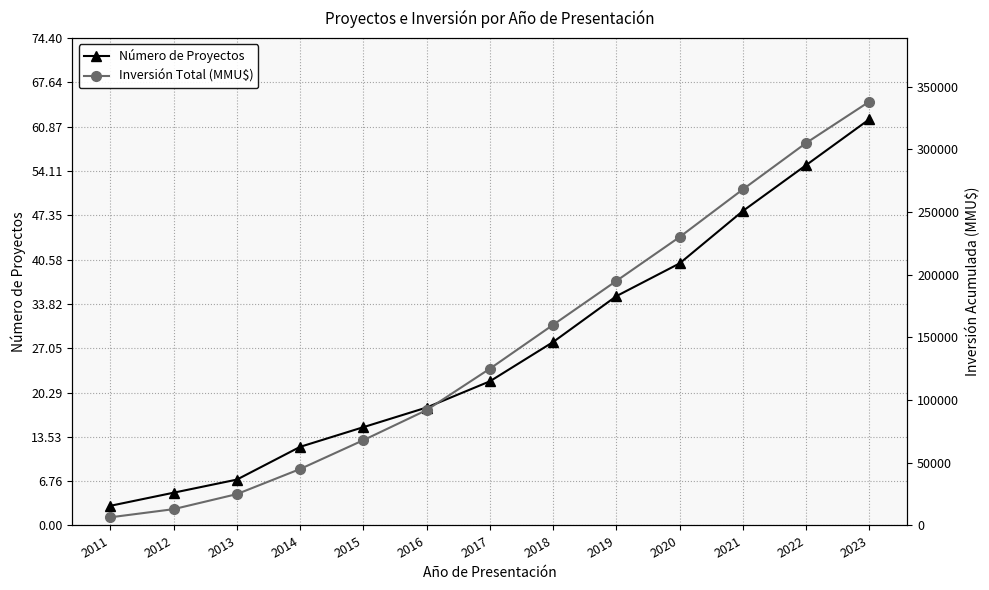

What is the value of the Inversión Total (MMU$) point at the 6th from the left?

92000